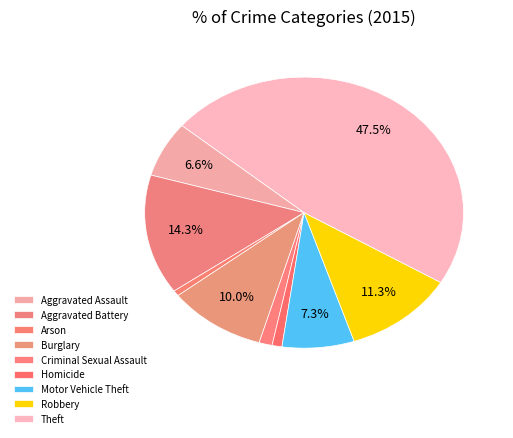

Which slice is the smallest?

Arson